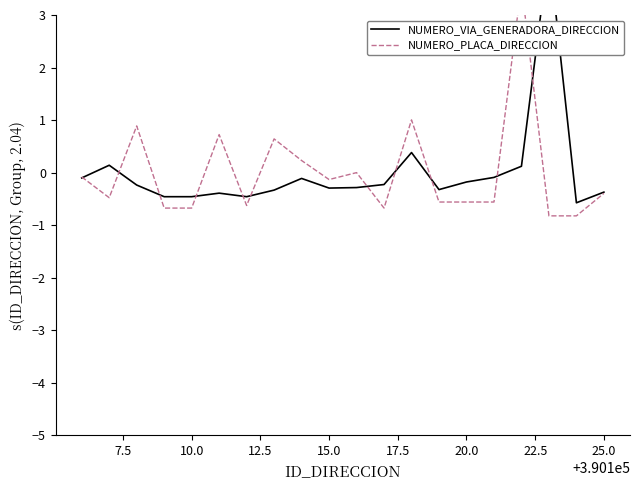

Rank the series by their average value, from highest to lowest.

NUMERO_PLACA_DIRECCION, NUMERO_VIA_GENERADORA_DIRECCION